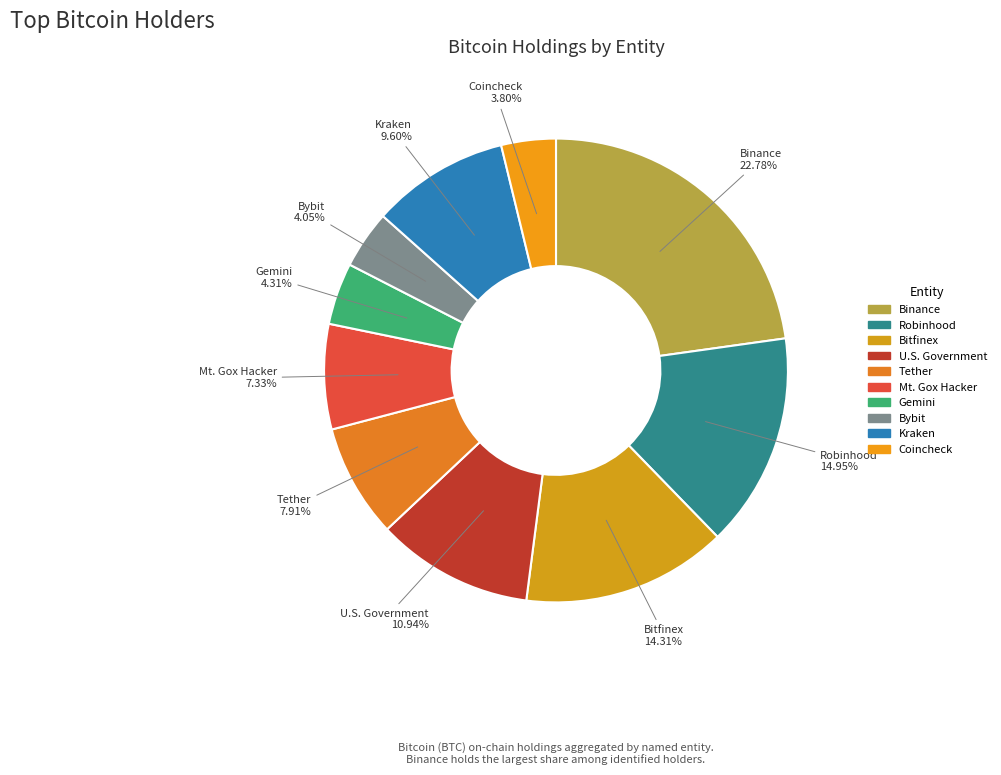

How many slices are in this pie chart?

10